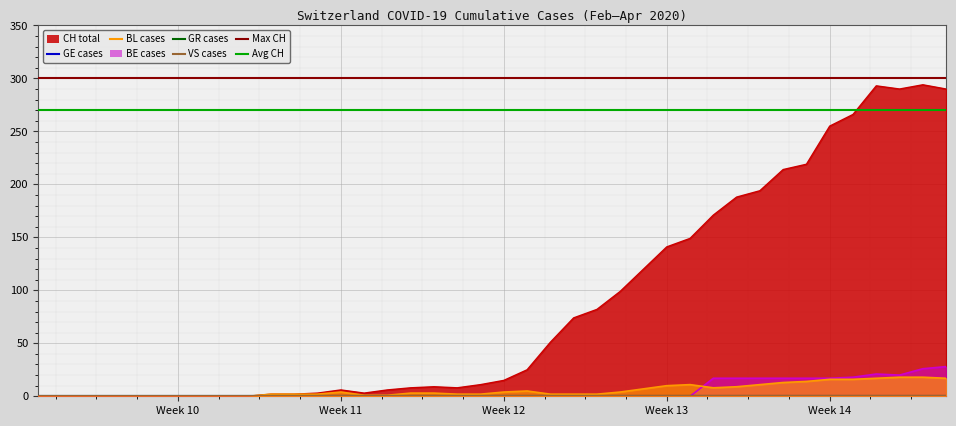

Reading left to right, extract all data points from this chart.

CH: 0	0	0	0	0	0	0	0	0	0	2	2	3	6	3	6	8	9	8	11	15	25	51	74	82	99	120	141	149	171	188	194	214	219	255	266	293	290	294	290
BL: 0	0	0	0	0	0	0	0	0	0	2	2	2	4	1	1	3	3	2	2	4	5	2	2	2	4	7	10	11	8	9	11	13	14	16	16	17	18	18	17
BE: 0	0	0	0	0	0	0	0	0	0	0	0	0	0	0	0	0	0	0	0	0	0	0	0	0	0	0	0	0	17	17	17	17	17	17	18	21	20	26	28